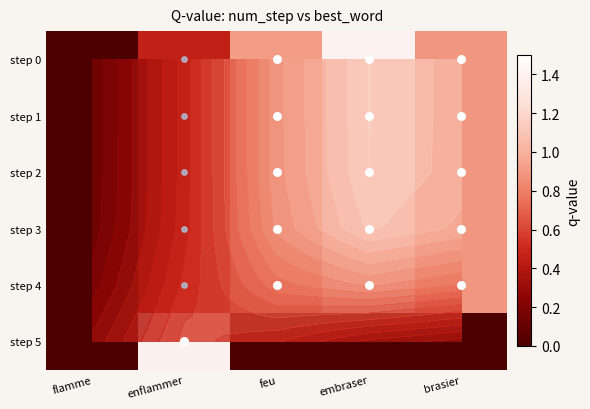

What is the greatest value displayed?

1.4